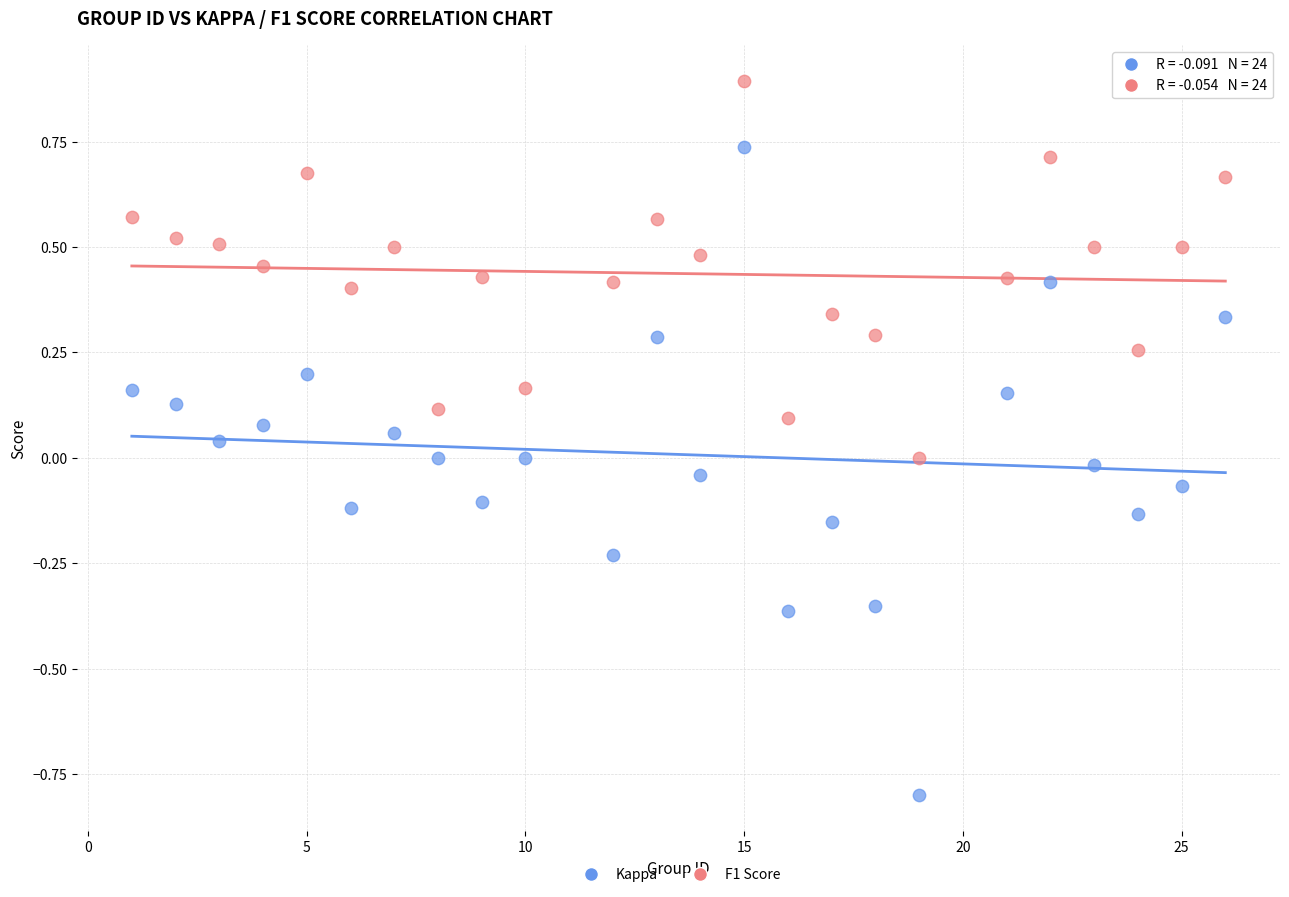

Which series has the largest Y range (max minus min)?

Kappa